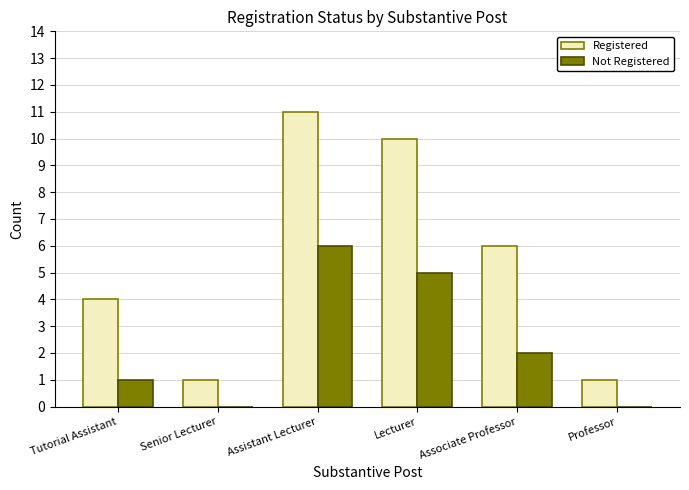

How many Registered values are between 1 and 10?

5